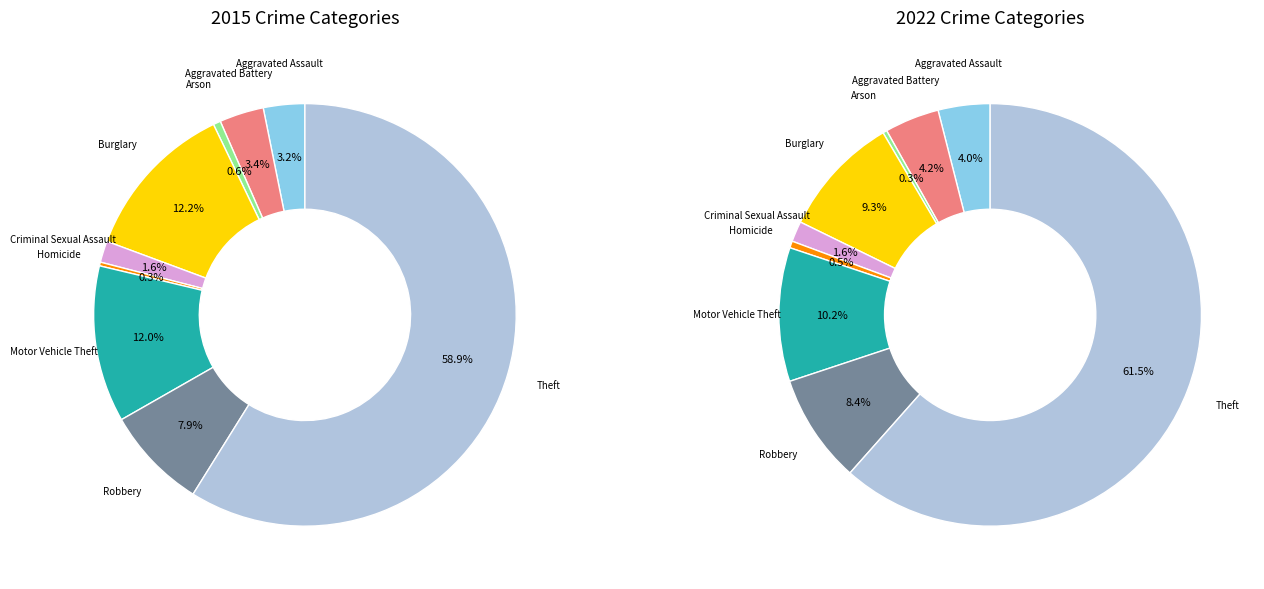

Between Homicide and Burglary, which is larger?

Burglary